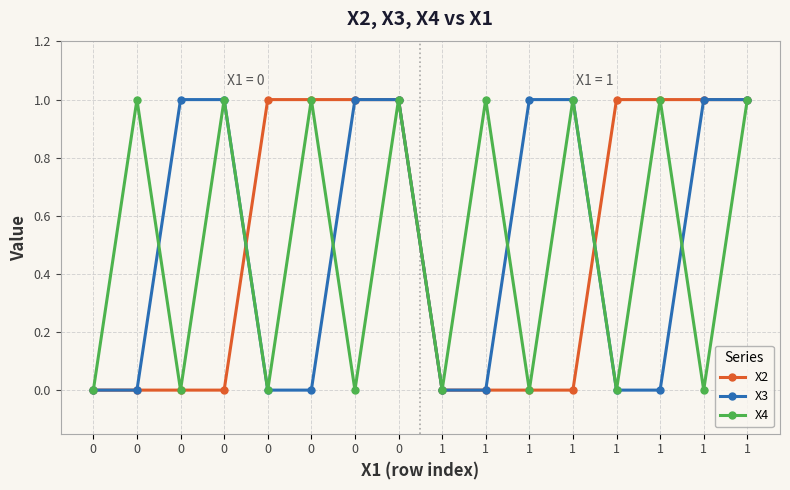

True or false: X4 and X2 intersect in this chart.

True